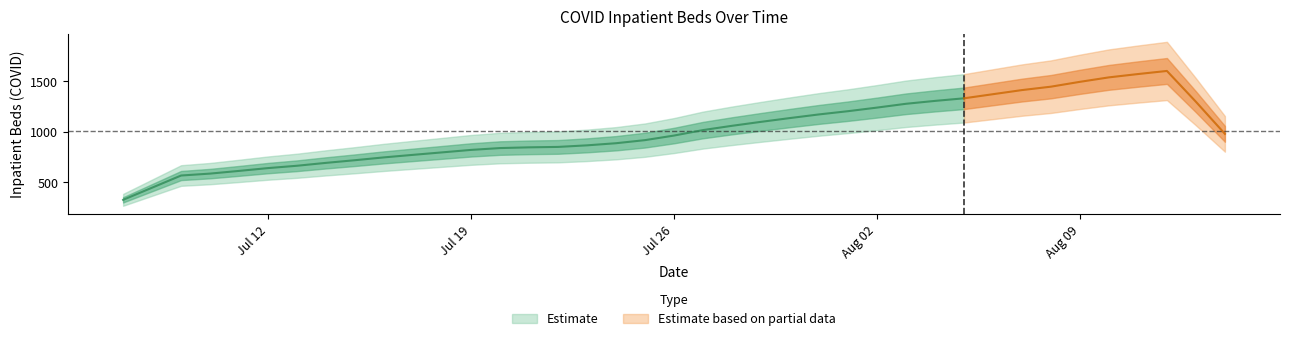

What is the difference between the values at 2021-07-29 and 2021-07-17?

331